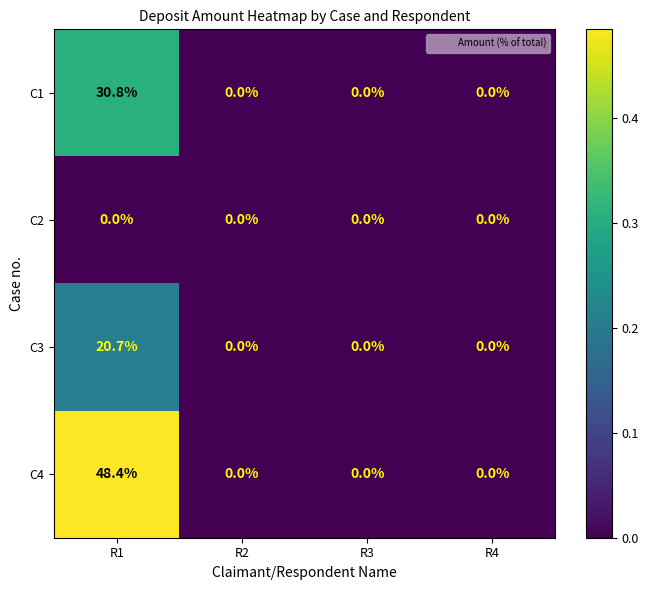

True or false: C2 has a value of 0.0 at R3.

True